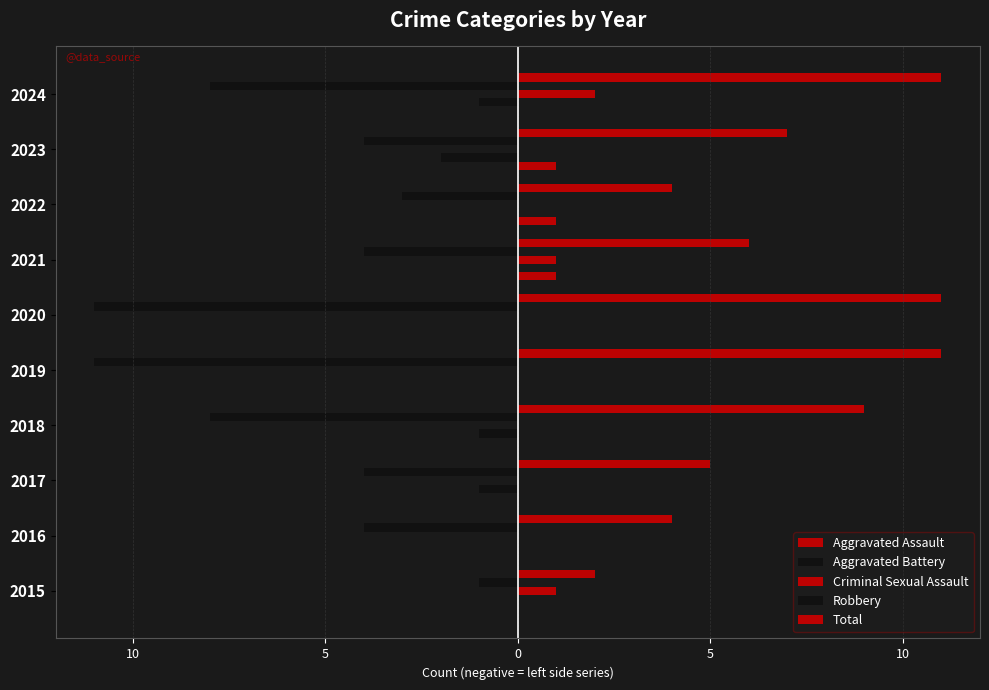

What are all the series names shown in the legend?

Aggravated Assault, Aggravated Battery, Criminal Sexual Assault, Robbery, Total